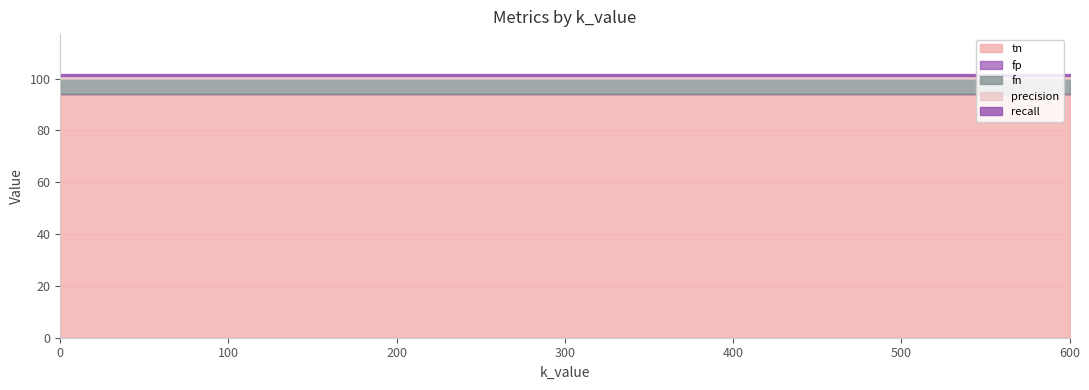

List the labels in order of fp value, smallest first.

0, 150, 300, 450, 600